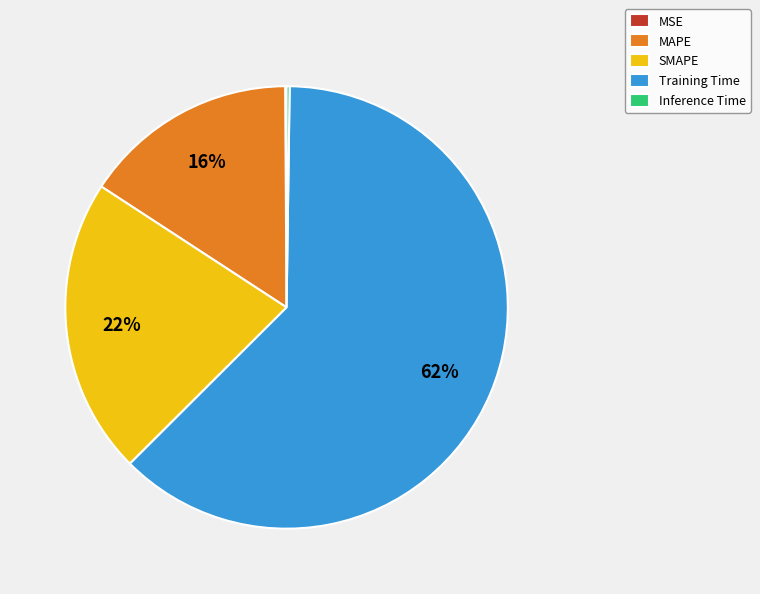

Between Training Time and MAPE, which is larger?

Training Time